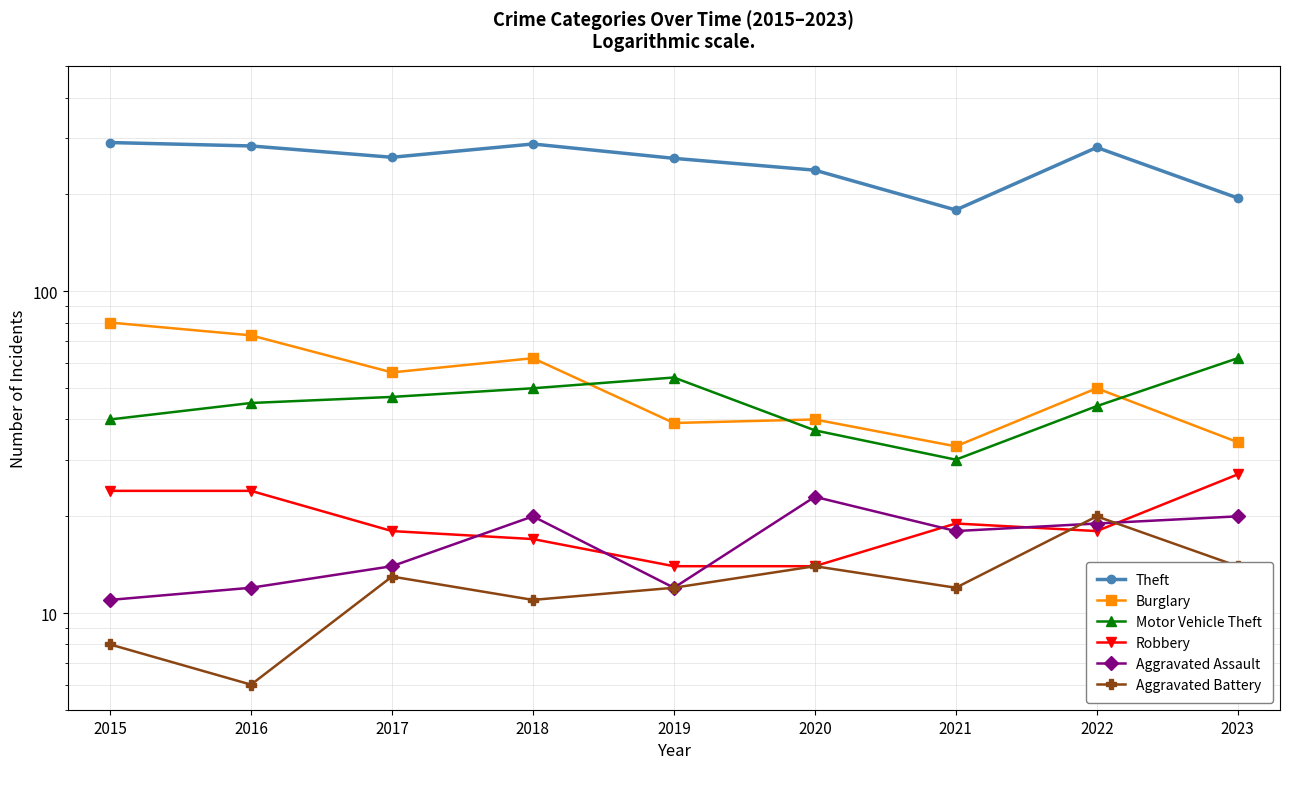

How many lines are shown in the chart?

6